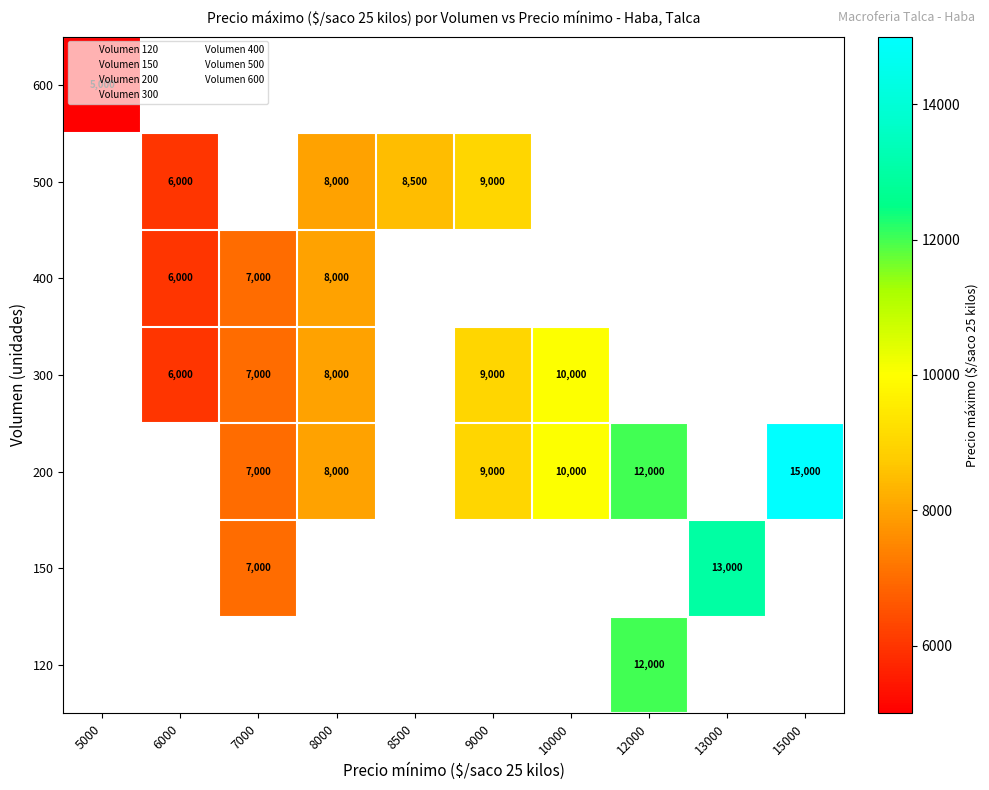

What is the approximate value of 400 at 7000?

7000.0